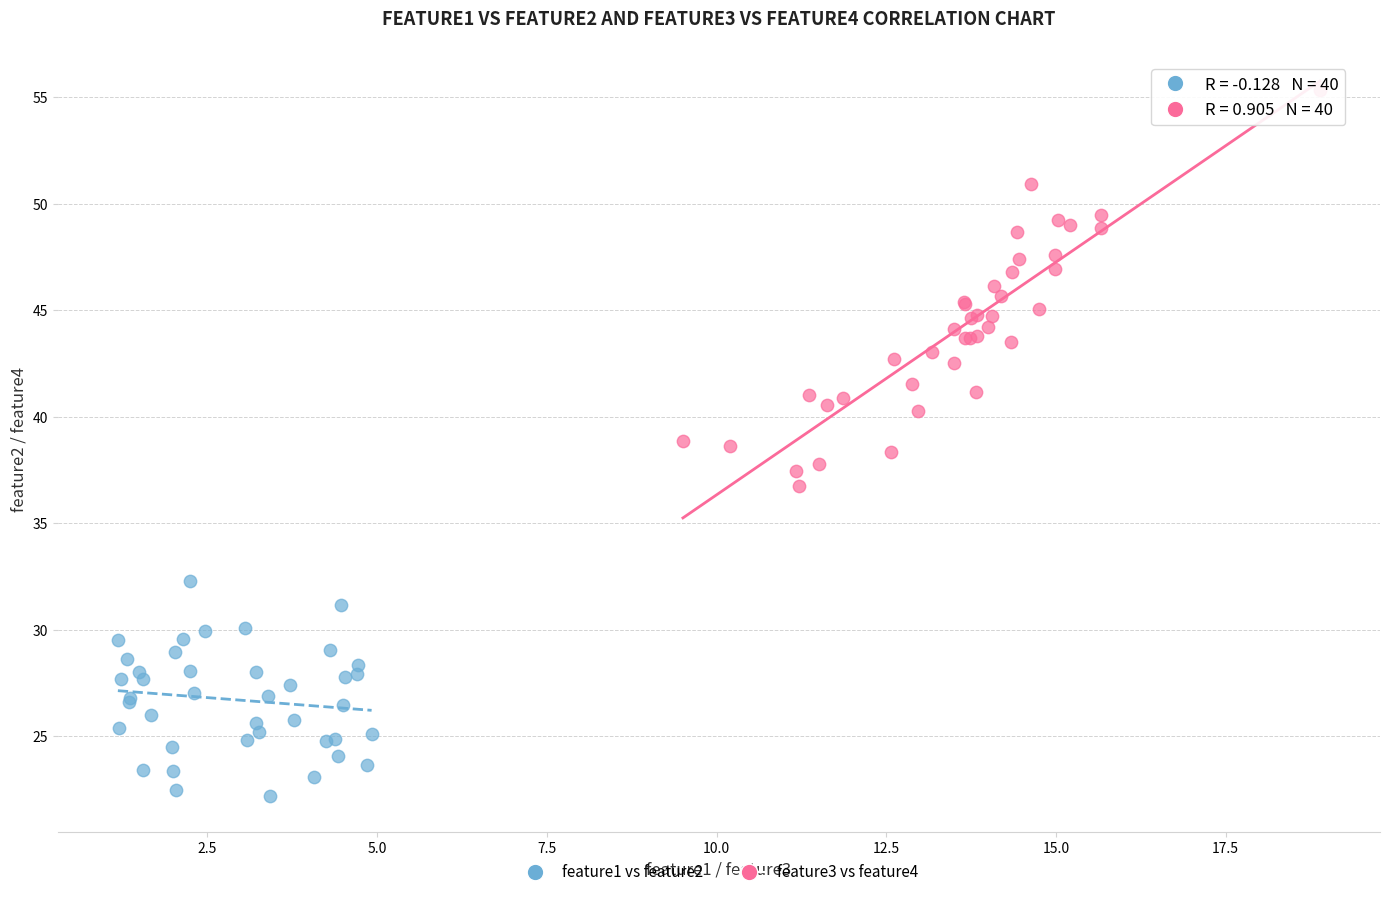

What are all the series names shown in the legend?

feature1 vs feature2, feature3 vs feature4